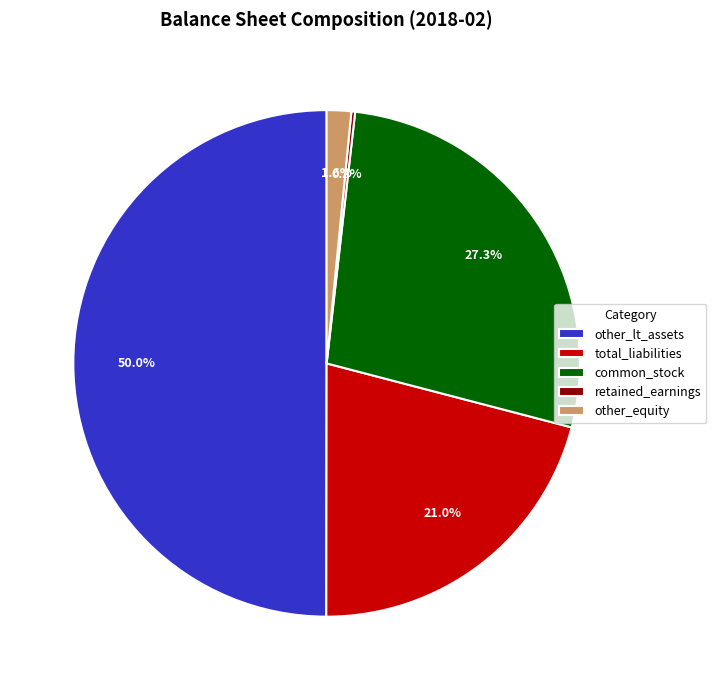

Is it true that common_stock is 38% of the pie?

False